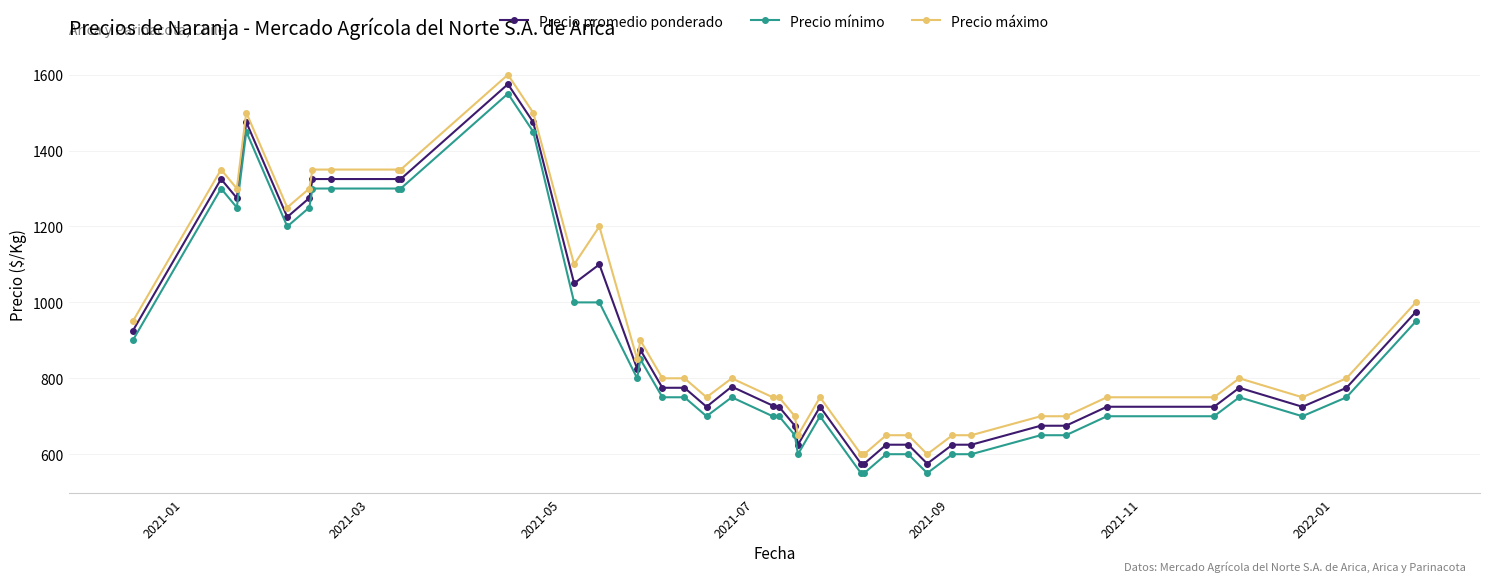

What is the smallest value displayed?

550